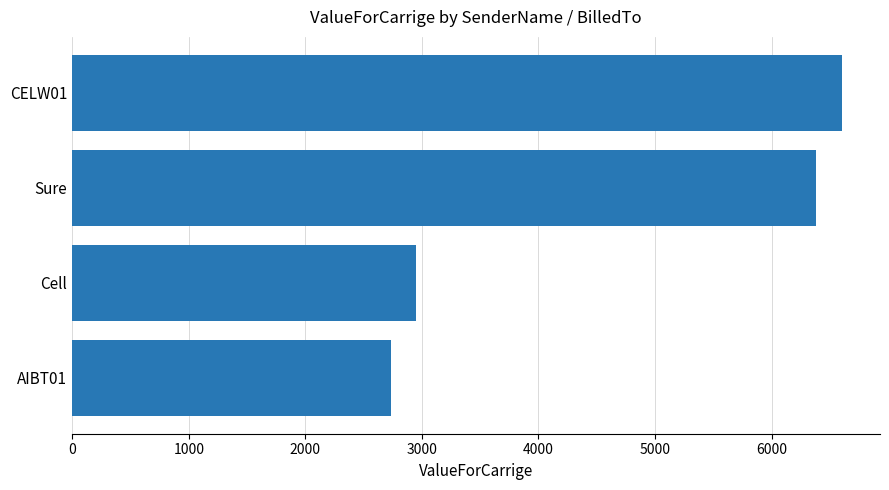

Reading bottom to top, list all the values displayed in this chart.

AIBT01=2736	Cell=2952	Sure=6384	CELW01=6600